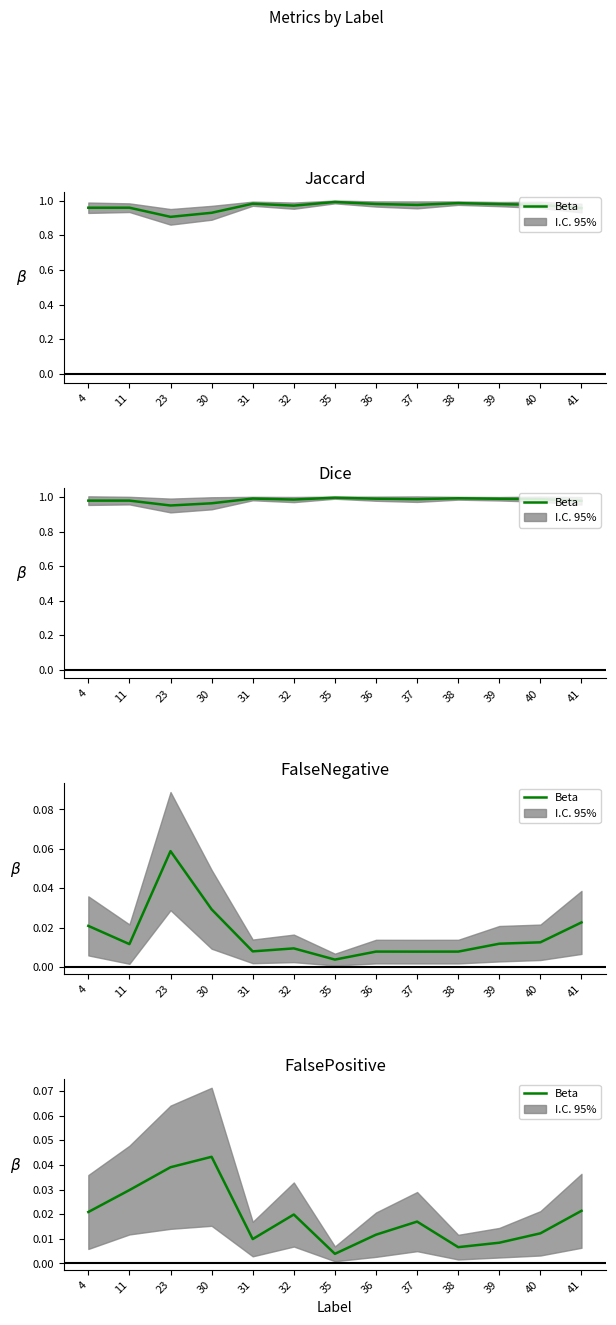

True or false: the data has more than 0 interior local peaks.

True